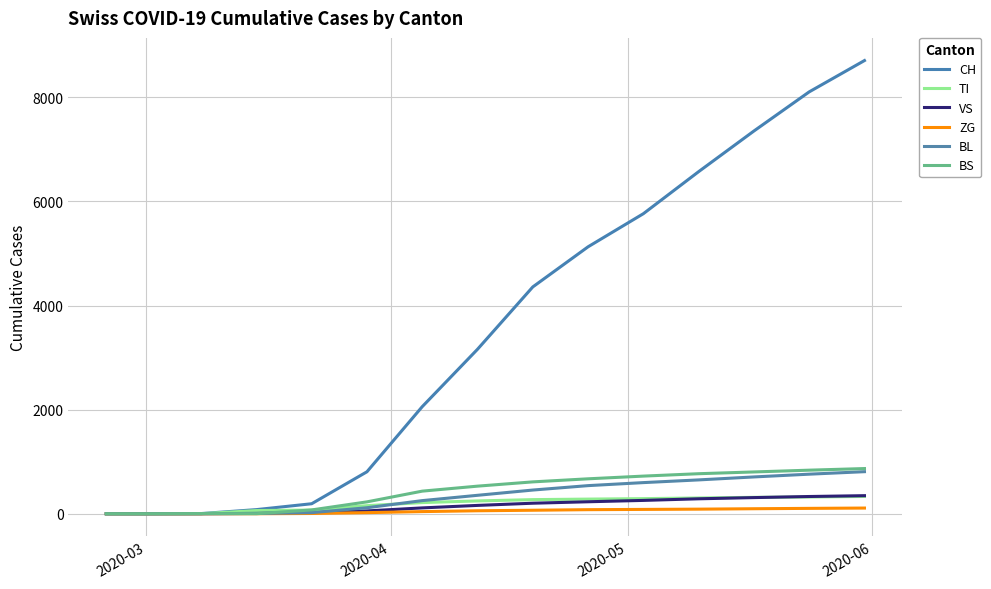

Does the chart have visible grid lines?

Yes